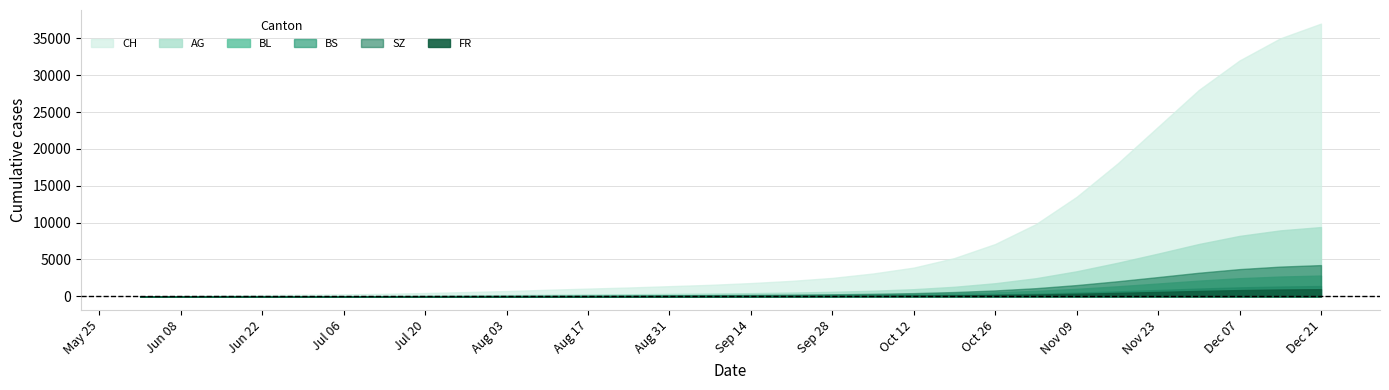

What is the total value across all series at 2020-09-28?

3736